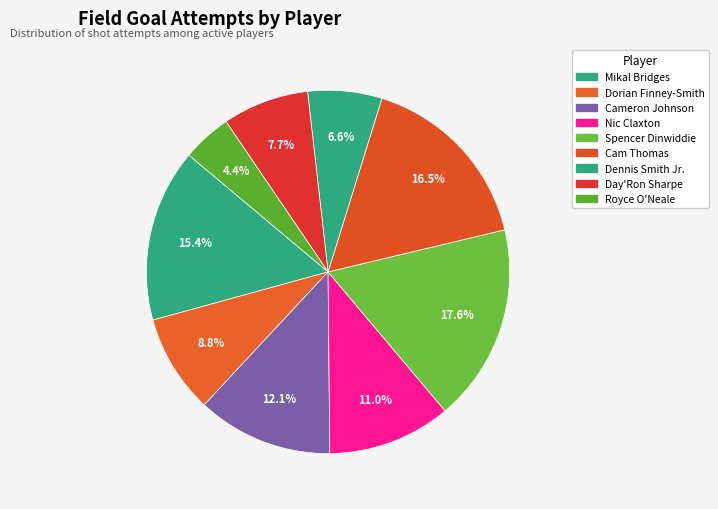

How many segments does this pie chart have?

9